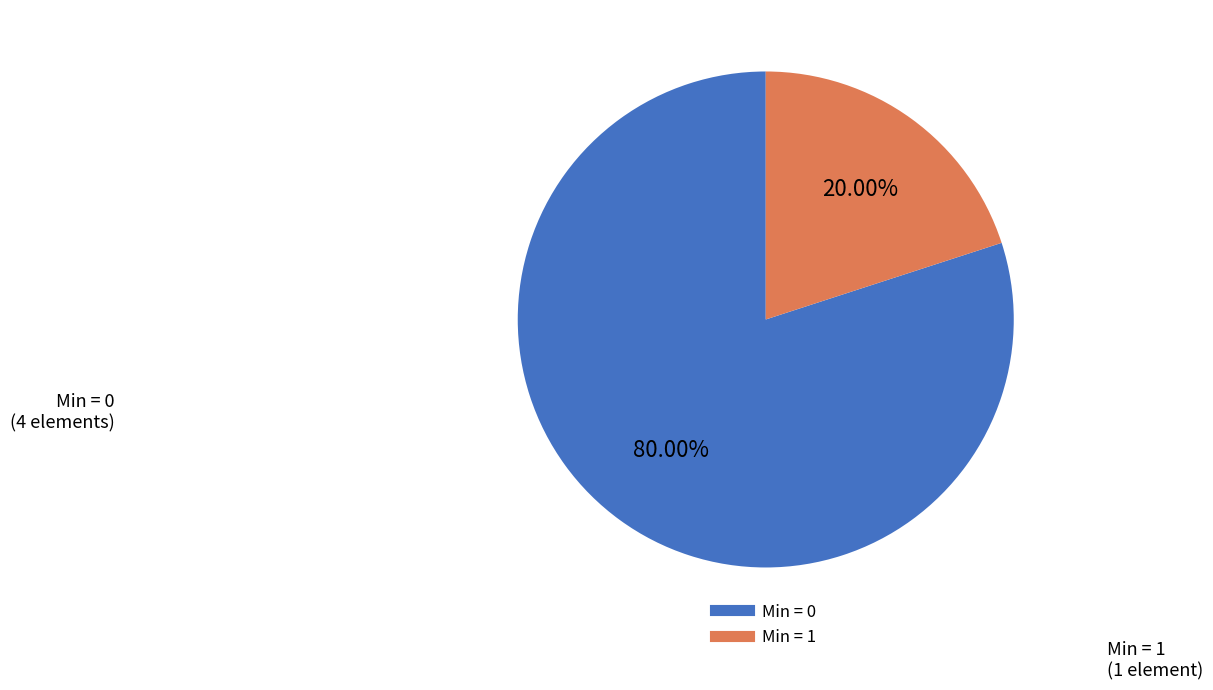

How many segments does this pie chart have?

2